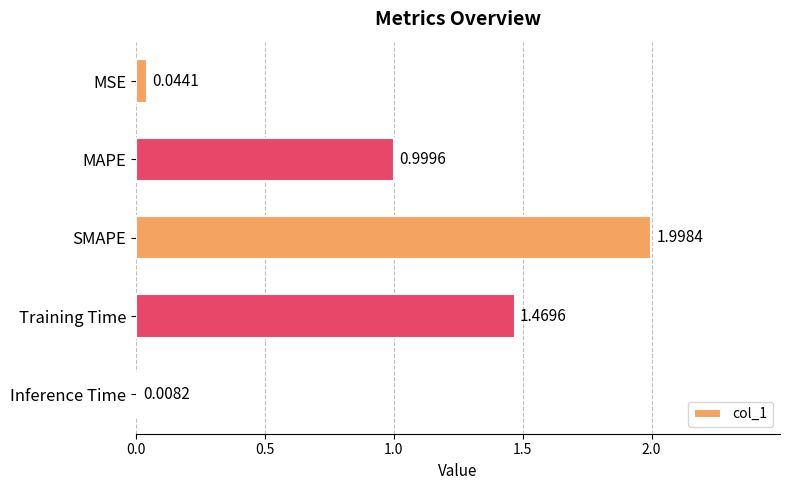

List the labels in order of value, smallest first.

Inference Time, MSE, MAPE, Training Time, SMAPE